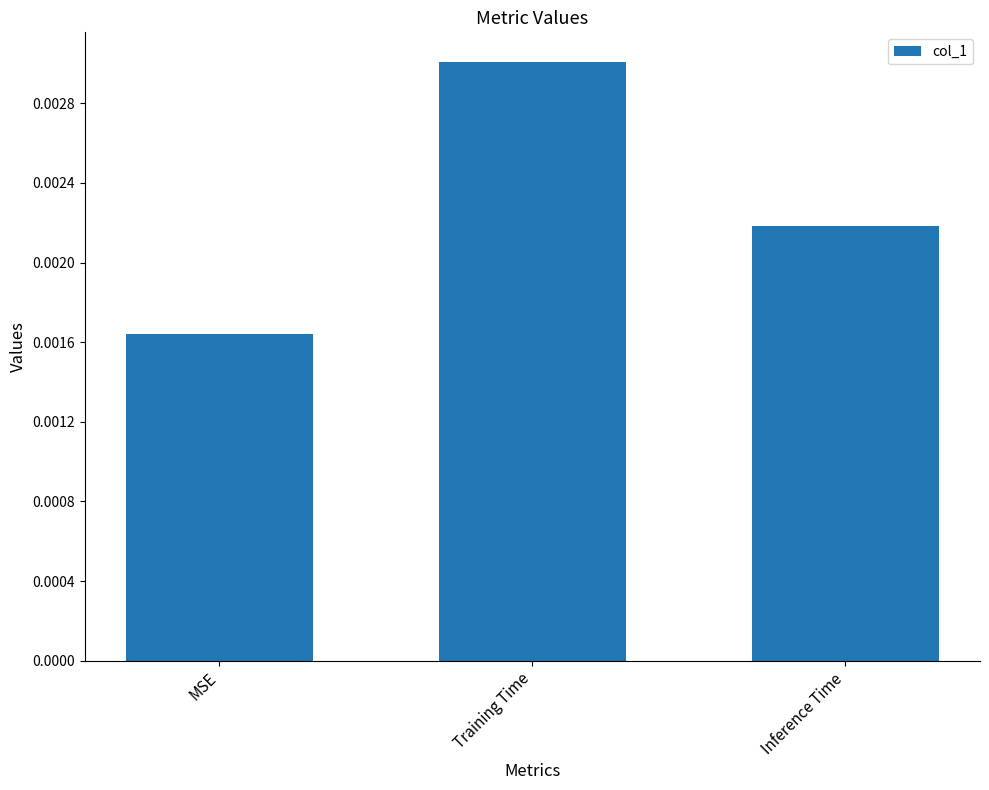

Which category has the highest value across all series?

Training Time